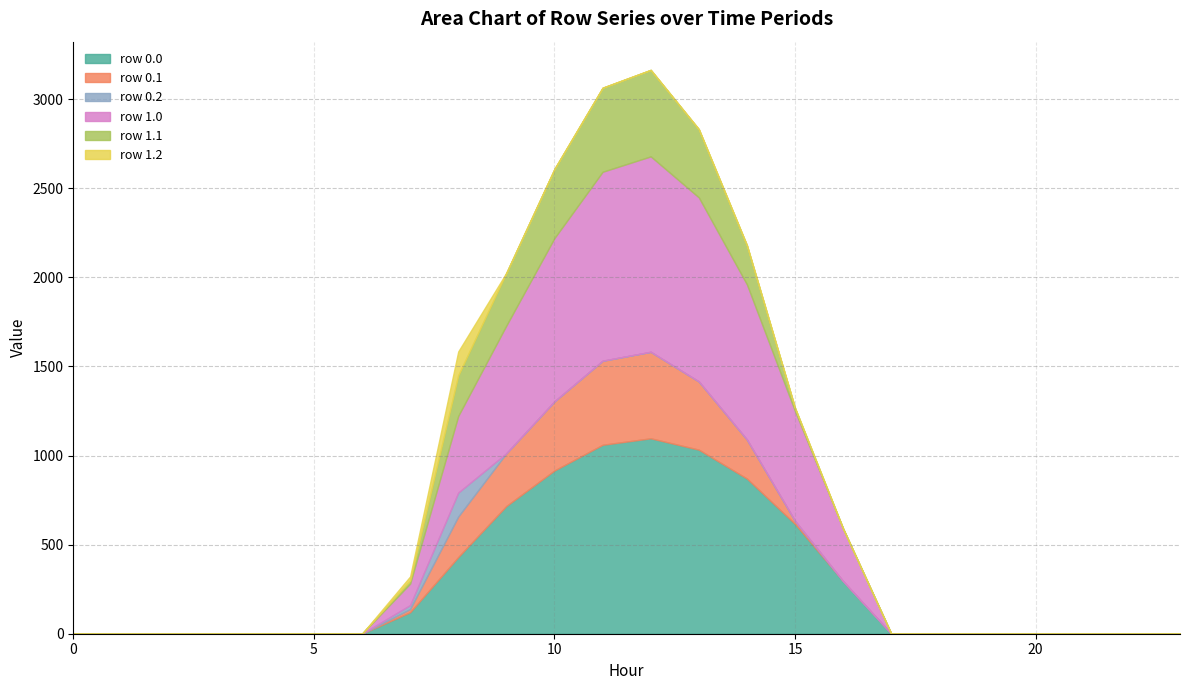

The row_0.0 series shows 1854.9 at 11. True or false?

False